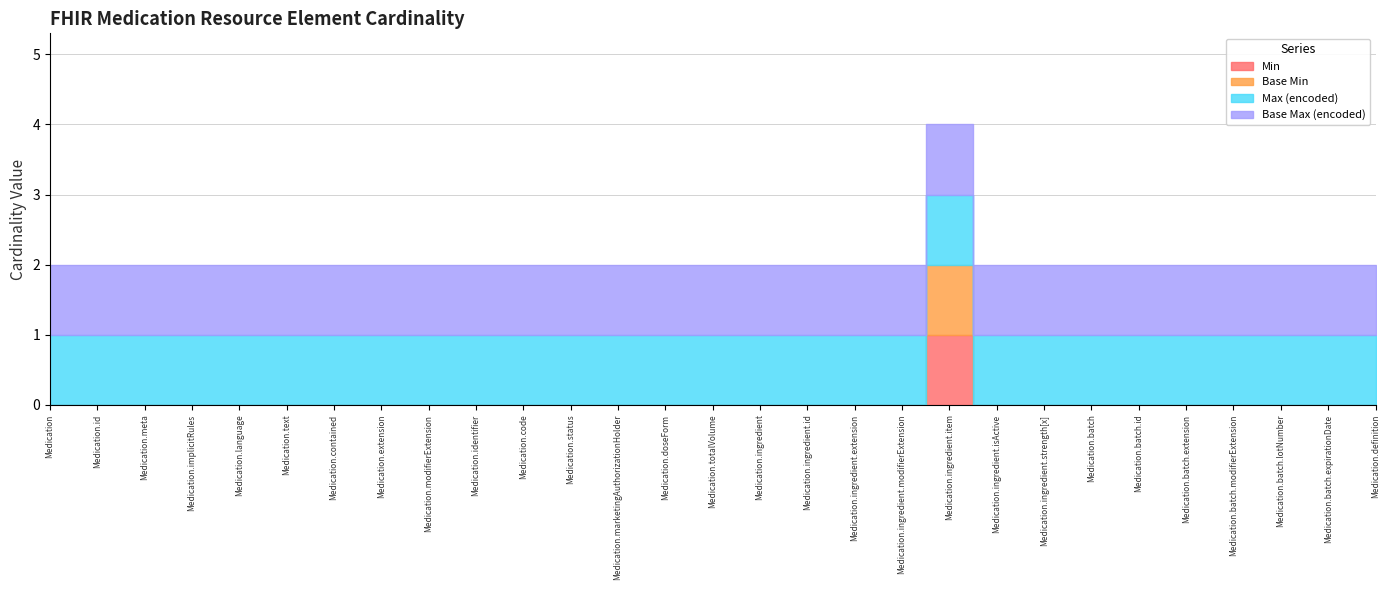

True or false: Max (encoded) and Base Max (encoded) intersect in this chart.

False